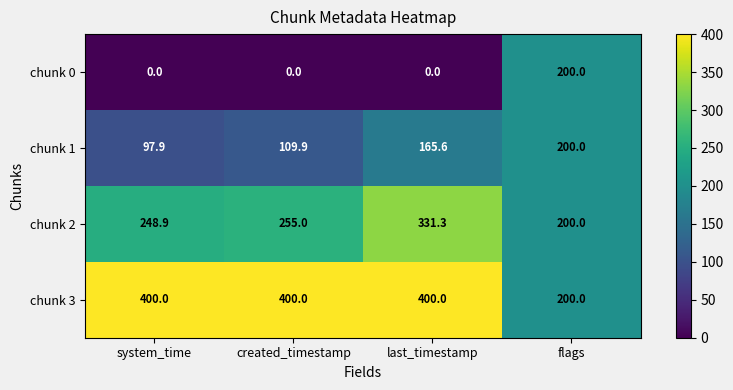

What is the highest value of the chunk 2 series?

331.3